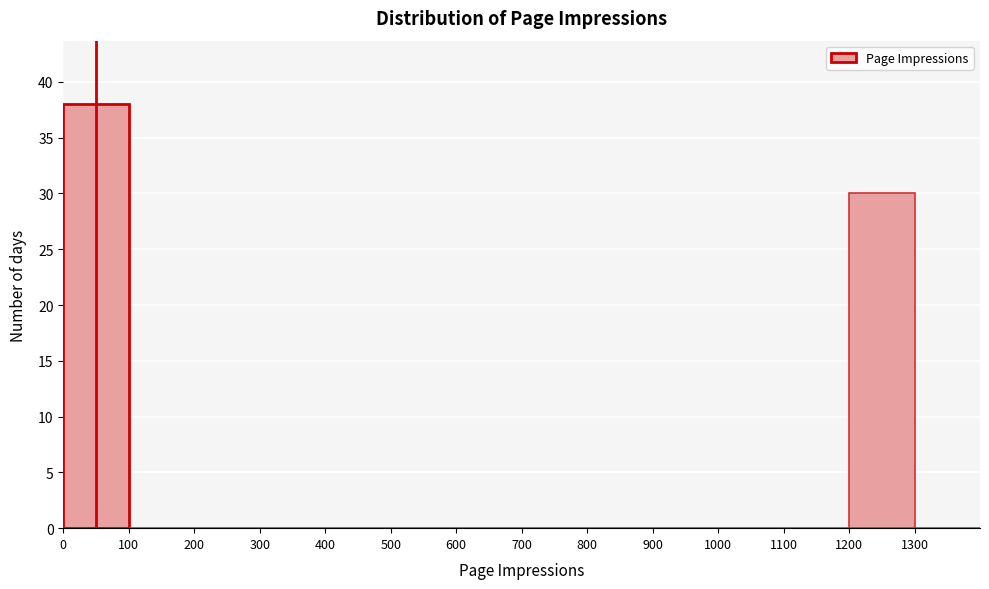

Reading left to right, transcribe this chart: for each bar, give the range it covers on the x-axis and its height. The values are not printed on the chart, so give them approximately, as read against the axis.

0 to 100: 38
100 to 200: 0
200 to 300: 0
300 to 400: 0
400 to 500: 0
500 to 600: 0
600 to 700: 0
700 to 800: 0
800 to 900: 0
900 to 1000: 0
1000 to 1100: 0
1100 to 1200: 0
1200 to 1300: 30
1300 to 1400: 0